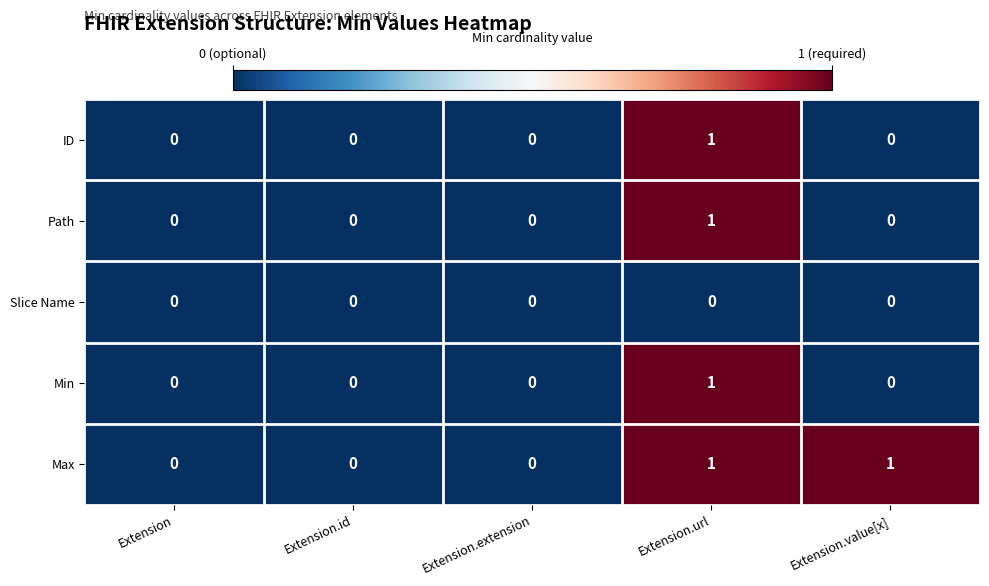

Reading left to right, list all the values displayed in this chart.

ID: Extension=0	Extension.id=0	Extension.extension=0	Extension.url=1	Extension.value[x]=0
Path: Extension=0	Extension.id=0	Extension.extension=0	Extension.url=1	Extension.value[x]=0
Slice Name: Extension=0	Extension.id=0	Extension.extension=0	Extension.url=0	Extension.value[x]=0
Min: Extension=0	Extension.id=0	Extension.extension=0	Extension.url=1	Extension.value[x]=0
Max: Extension=0	Extension.id=0	Extension.extension=0	Extension.url=1	Extension.value[x]=1